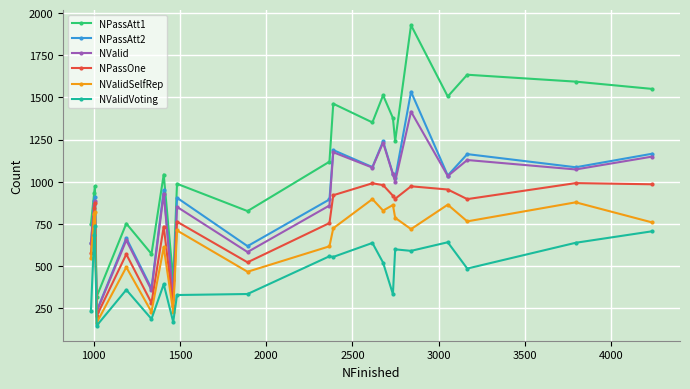

How many lines are shown in the chart?

6